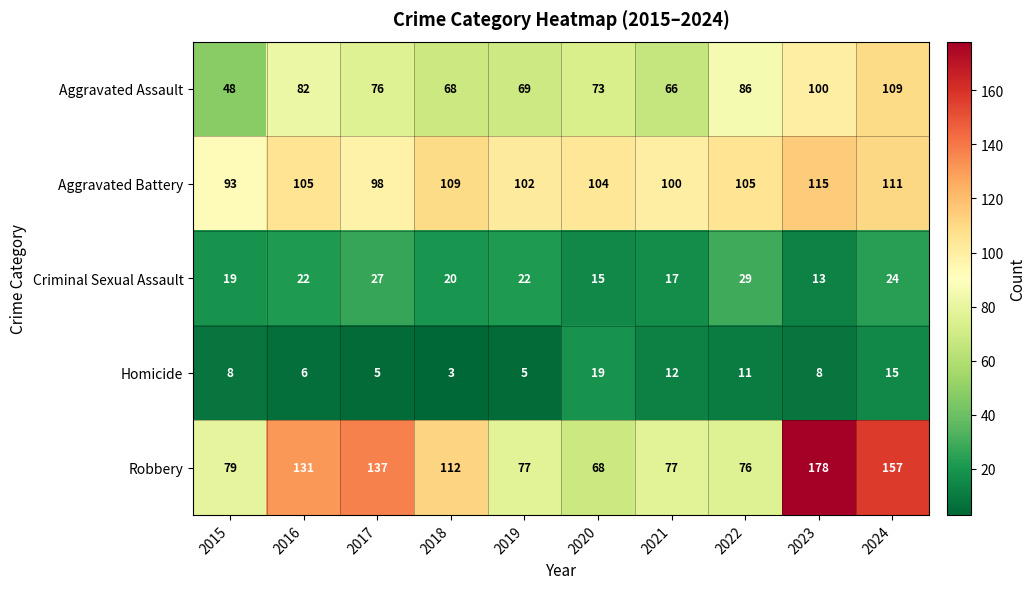

What is the smallest value displayed?

3